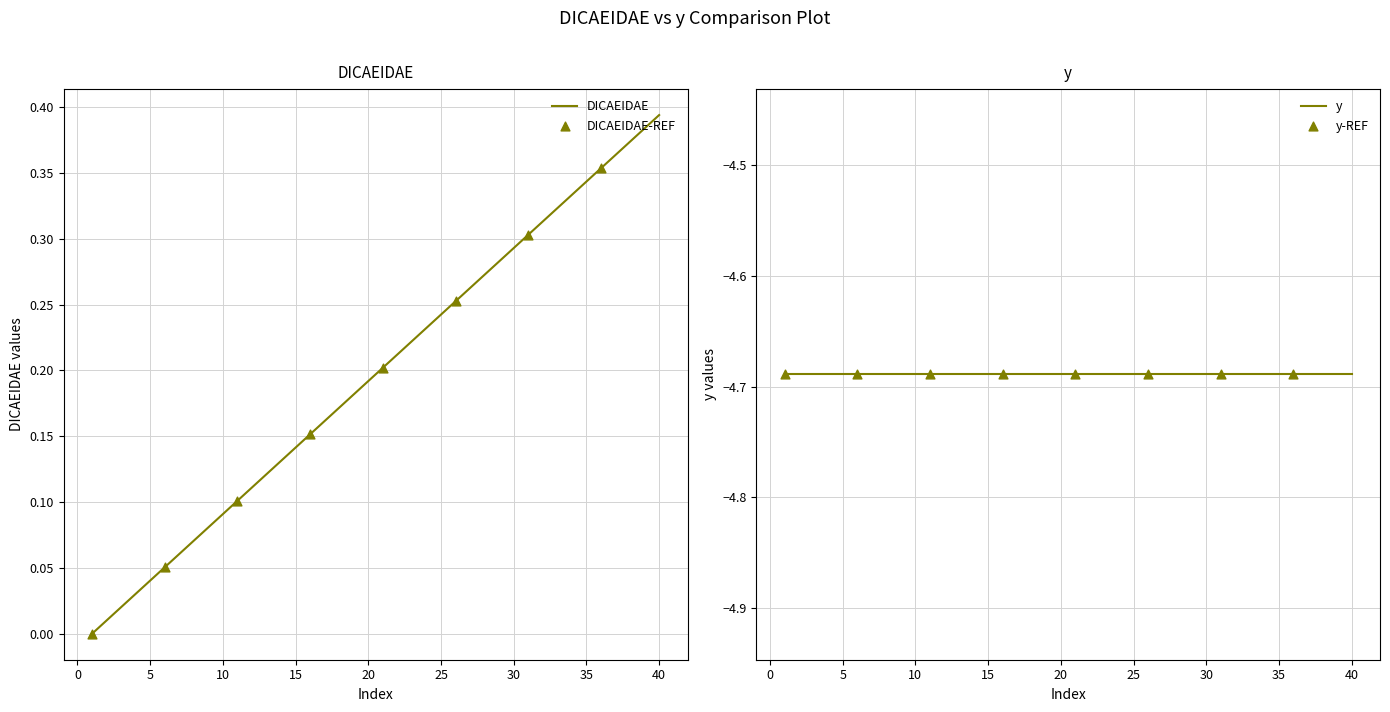

Which category has the highest value in the DICAEIDAE series?

40